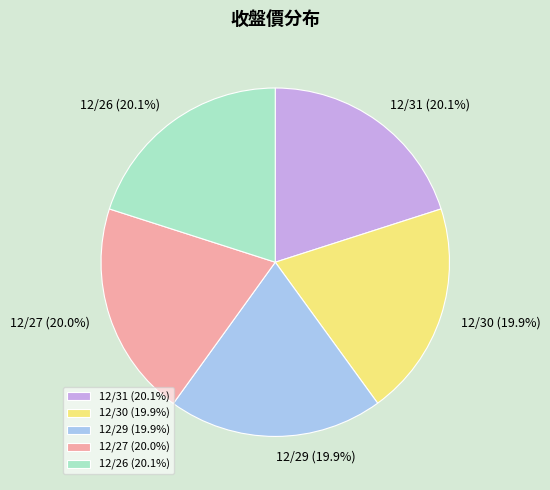

What is the ratio of the value at 12/27 to the value at 12/30?

1.0